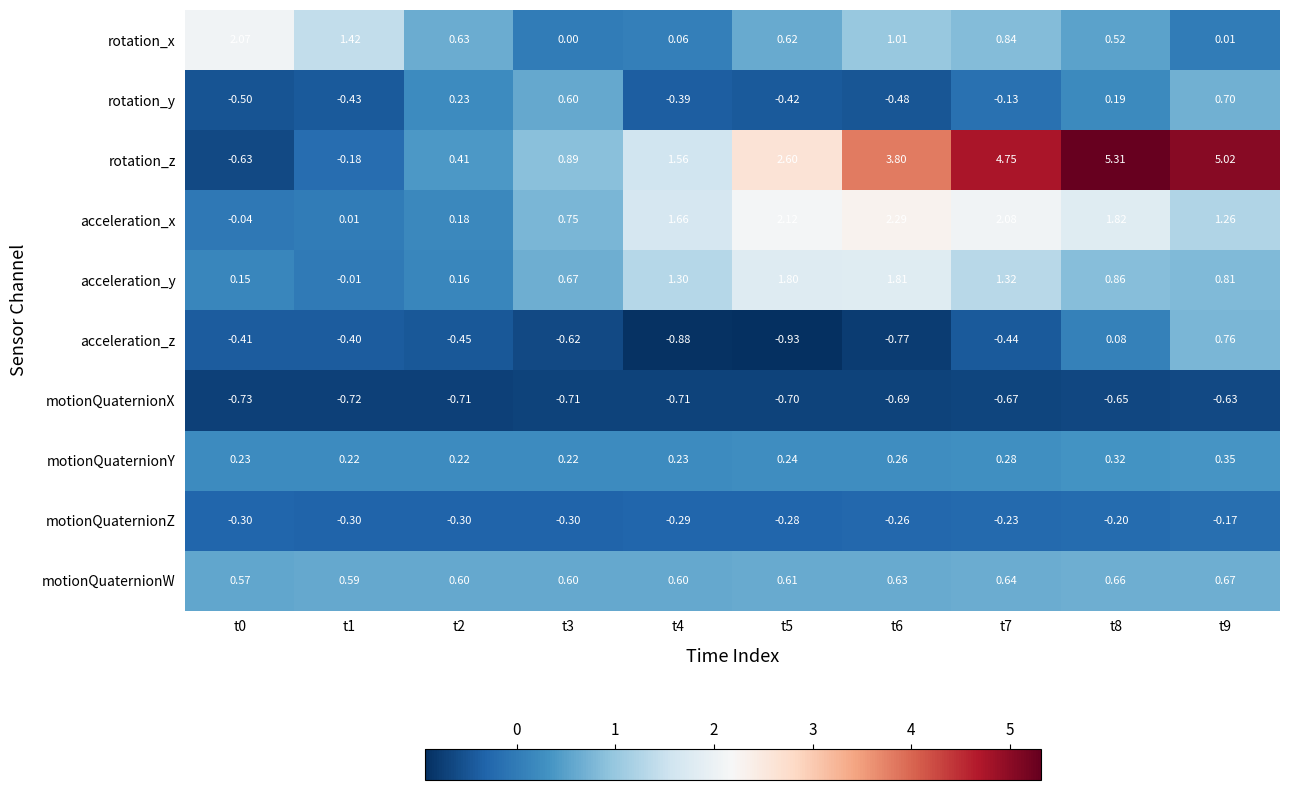

How many data points does each series have?

10